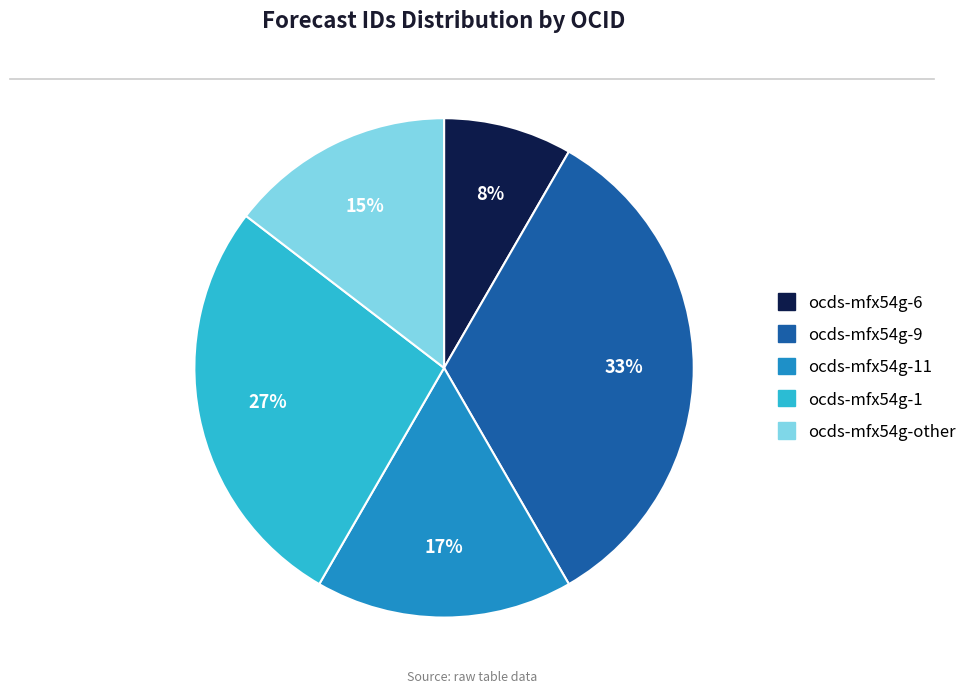

How many slices are in this pie chart?

5